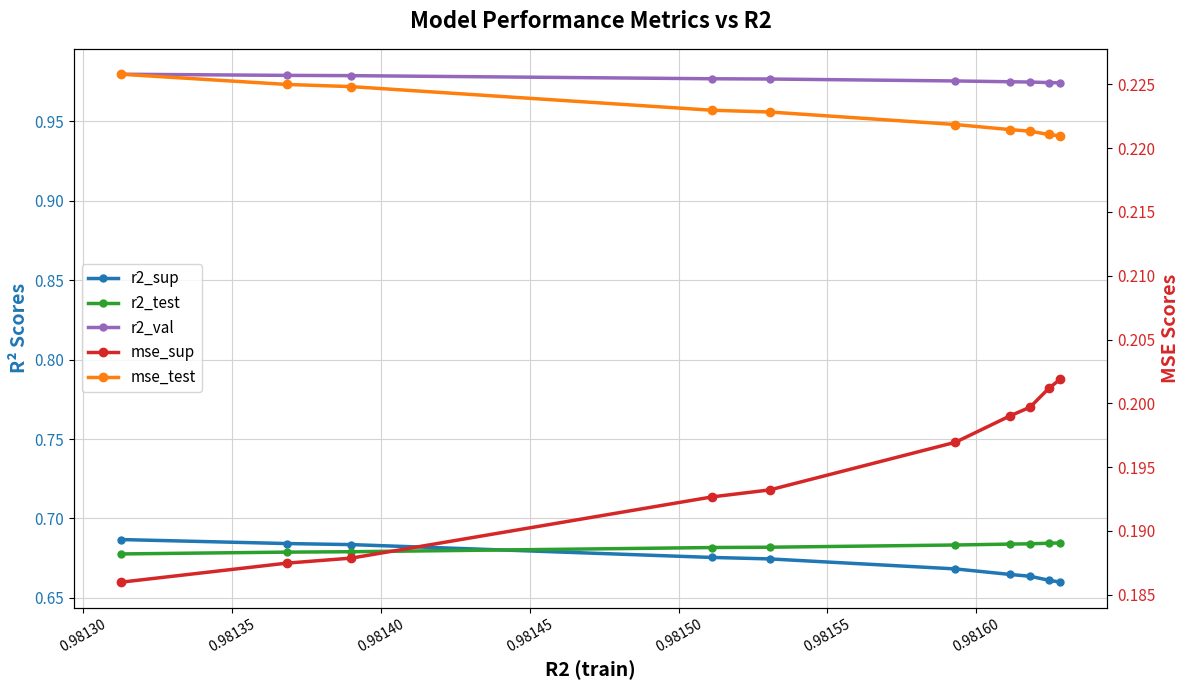

True or false: mse_test and mse_sup intersect in this chart.

False